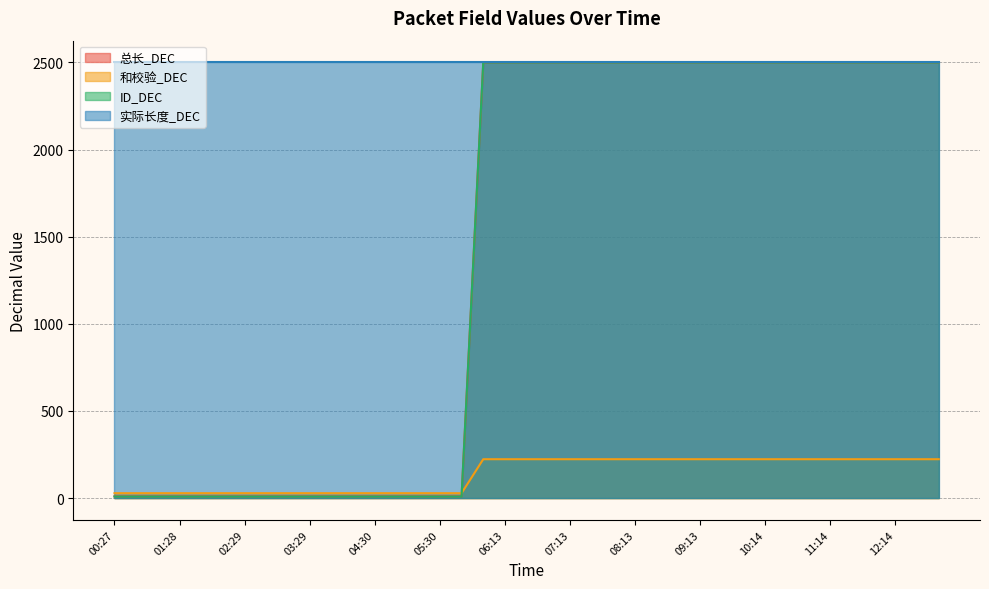

At which label does ID_DEC reach its minimum?

00:27